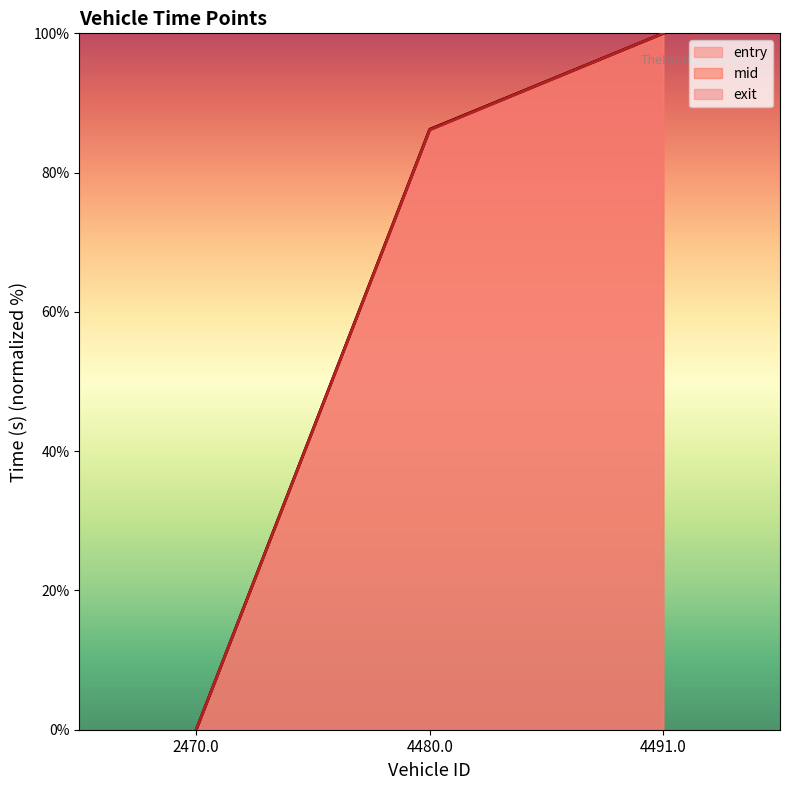

Reading left to right, what are all the values shown in this chart?

entry: 2470.0=0.0	4480.0=86.2	4491.0=100.0
mid: 2470.0=0.0	4480.0=86.2	4491.0=100.0
exit: 2470.0=0.0	4480.0=86.1	4491.0=100.0